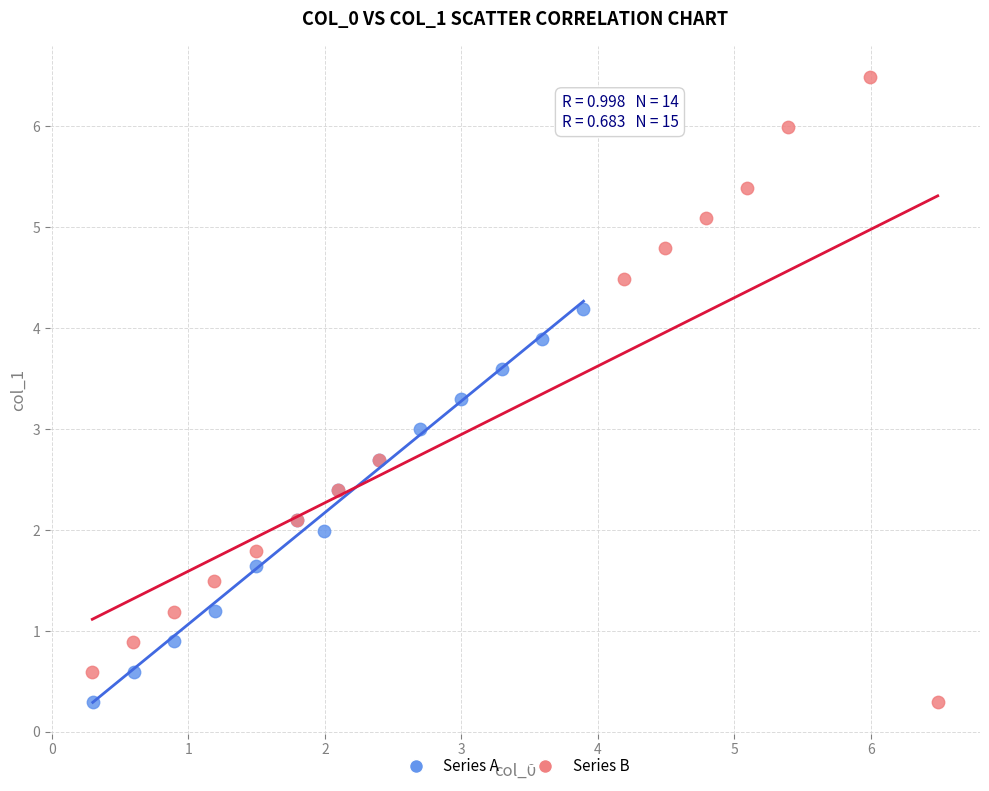

What are all the series names shown in the legend?

Series A, Series B